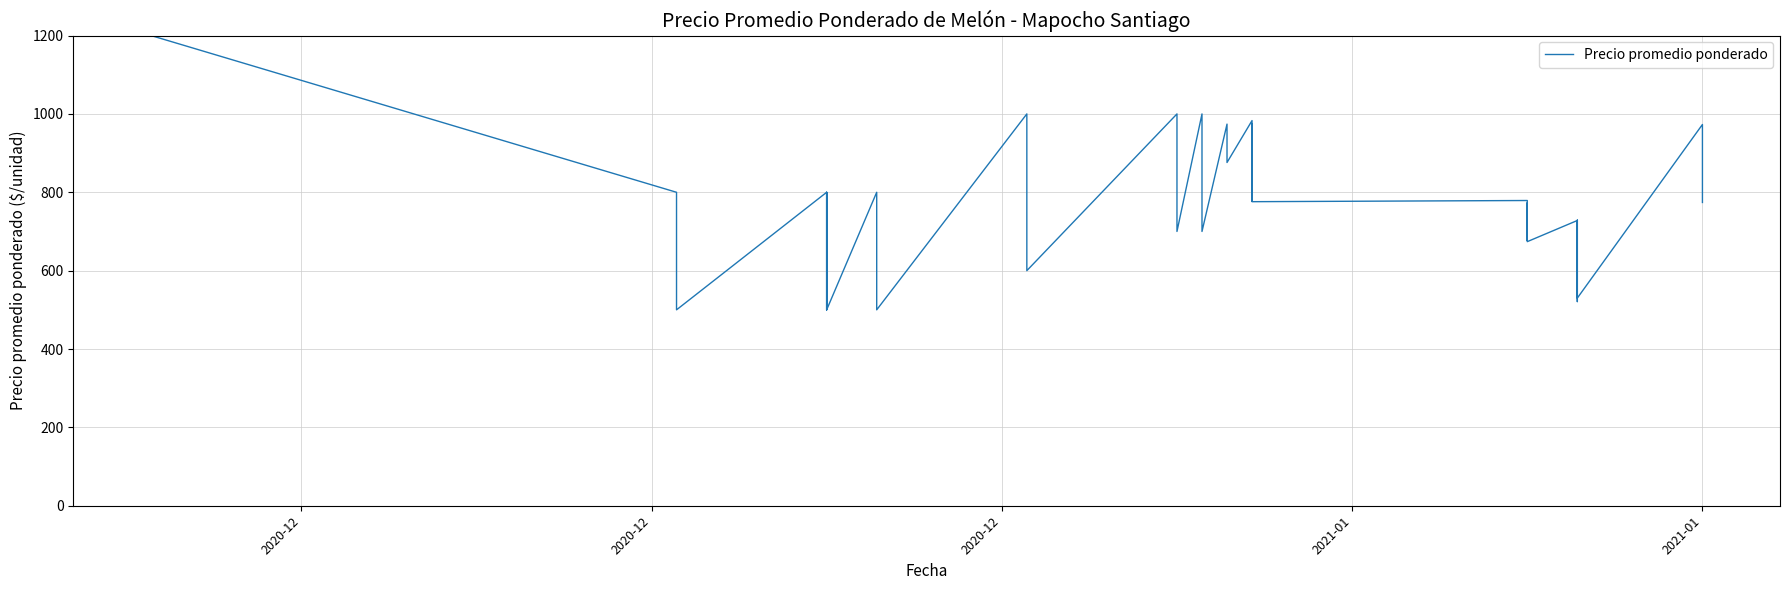

What is the difference between the maximum and minimum values?

700